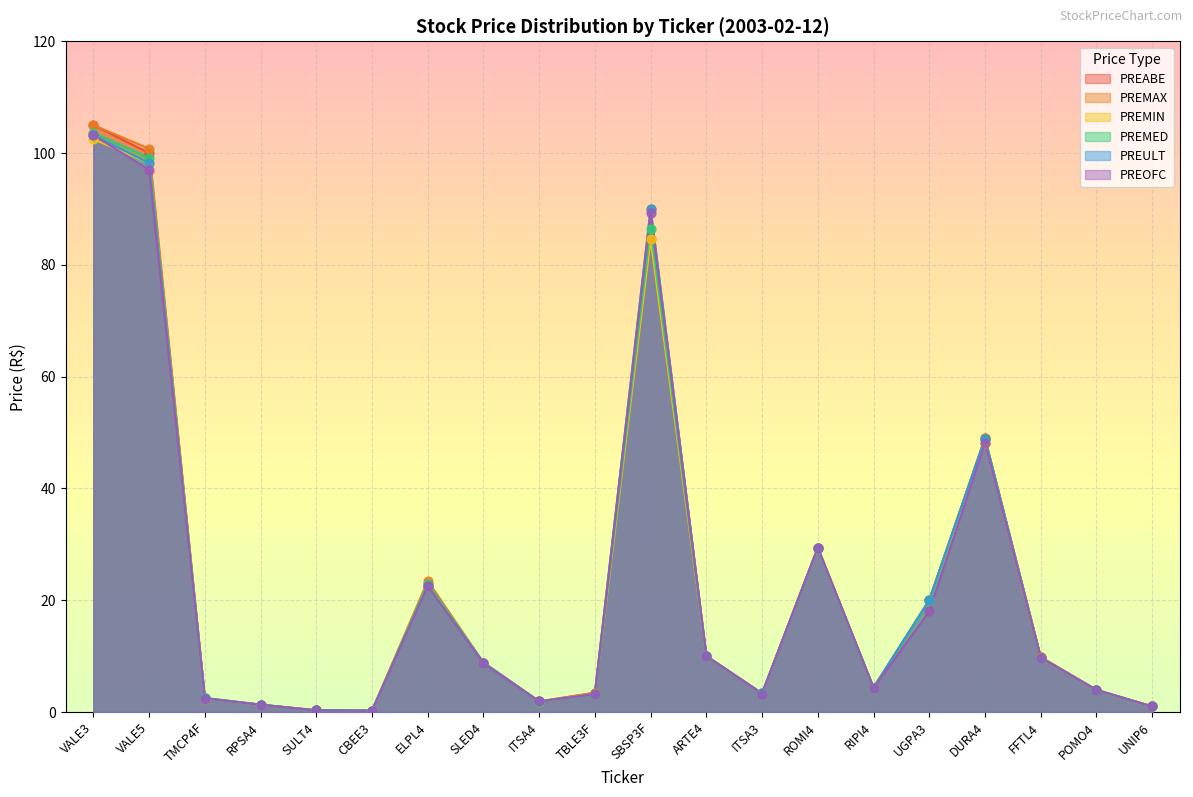

Is the value of PREABE at UGPA3 greater than the value of PREMED at SLED4?

Yes